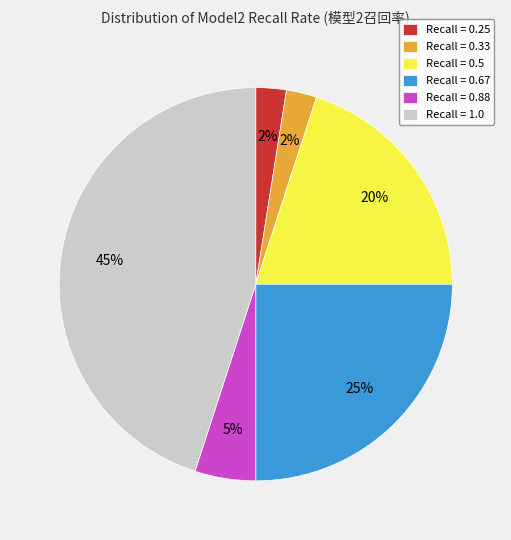

The Recall = 0.88 slice represents 1% of the pie. True or false?

False